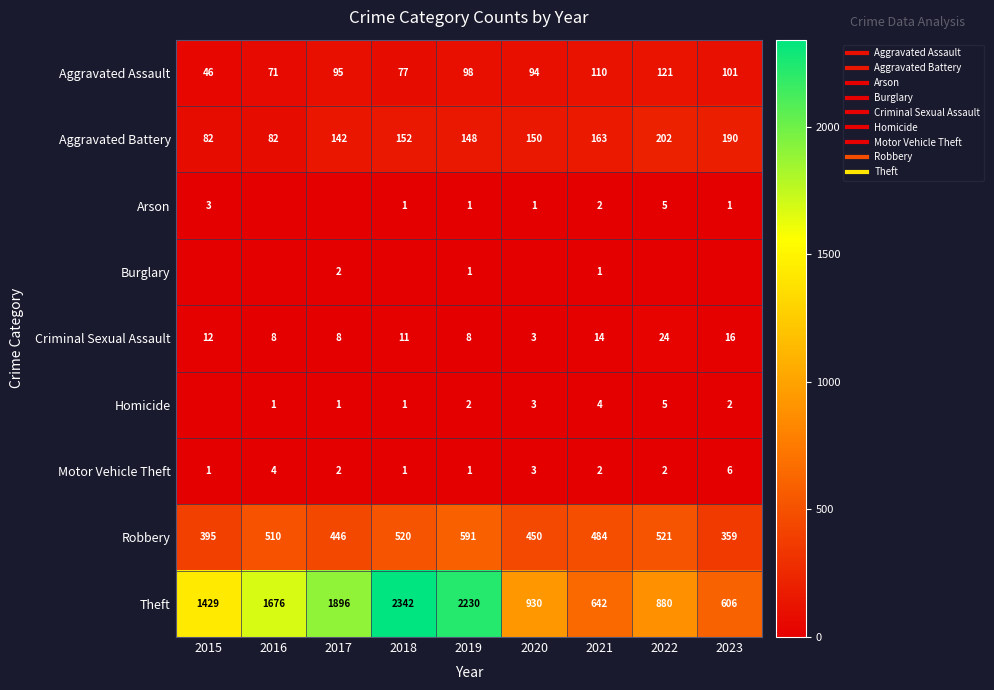

Which has a higher value, 2021 or 2018?

2021